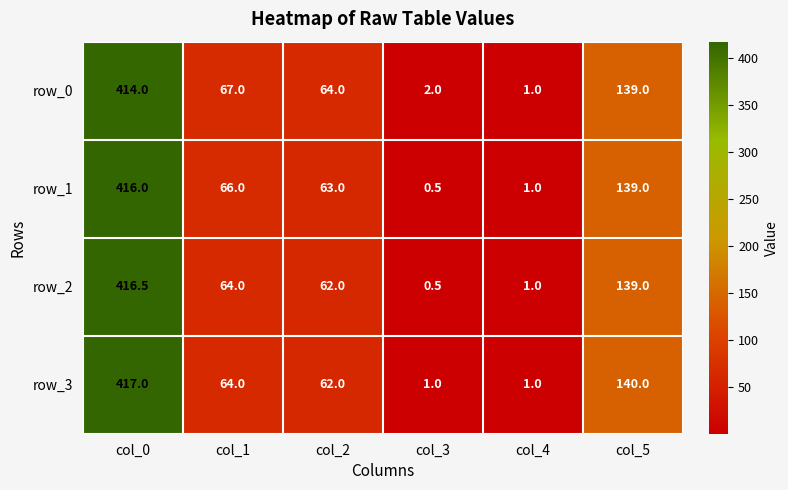

Which series changed the most between col_3 and col_5?

row_3